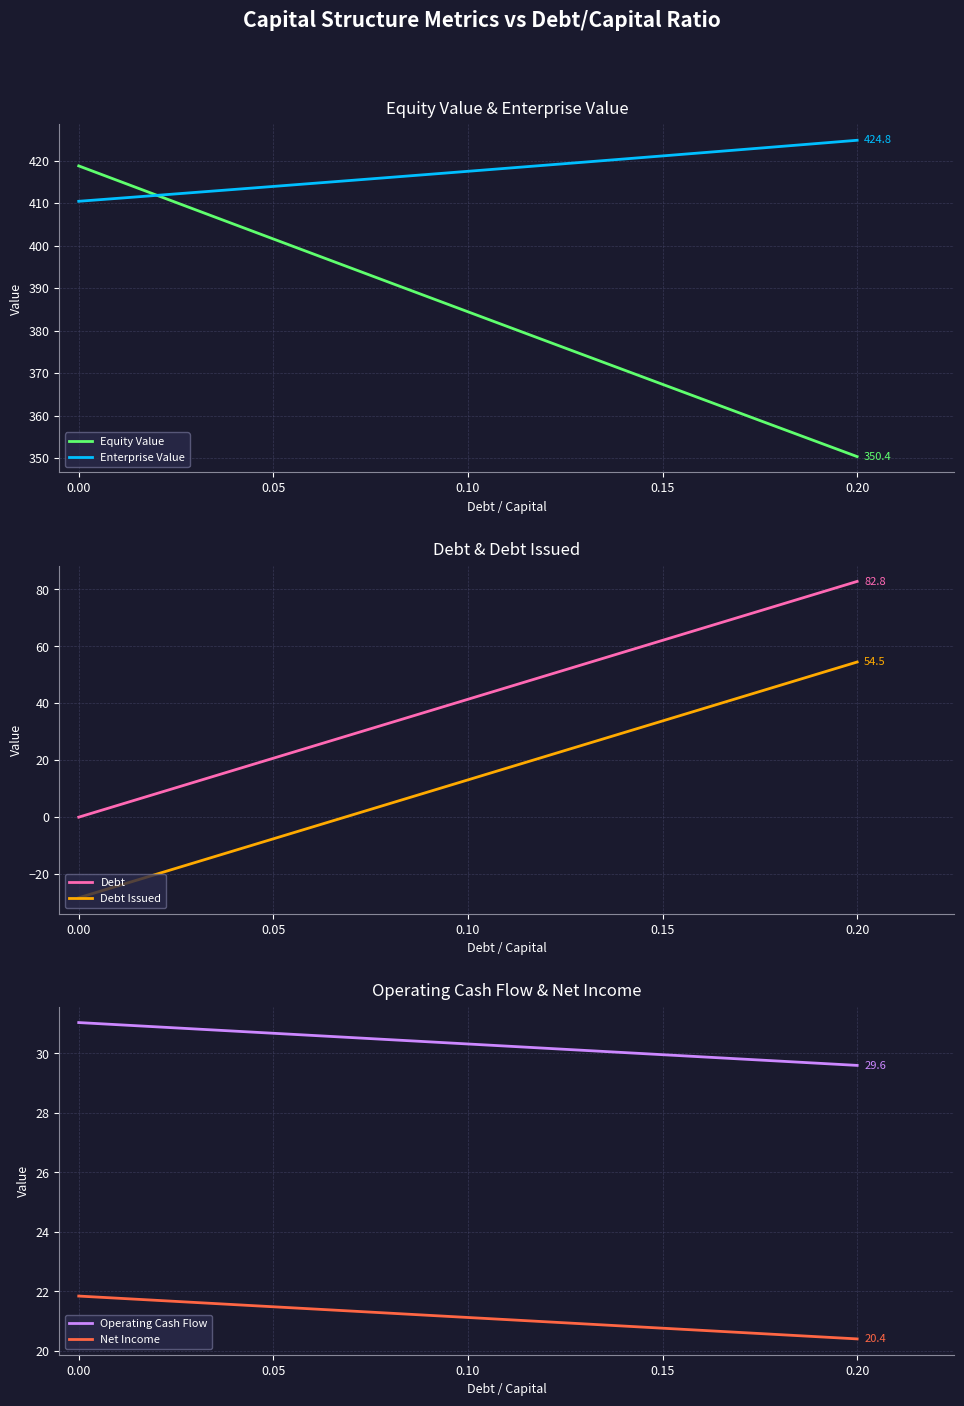

How many values in the Net Income series exceed 21?

12